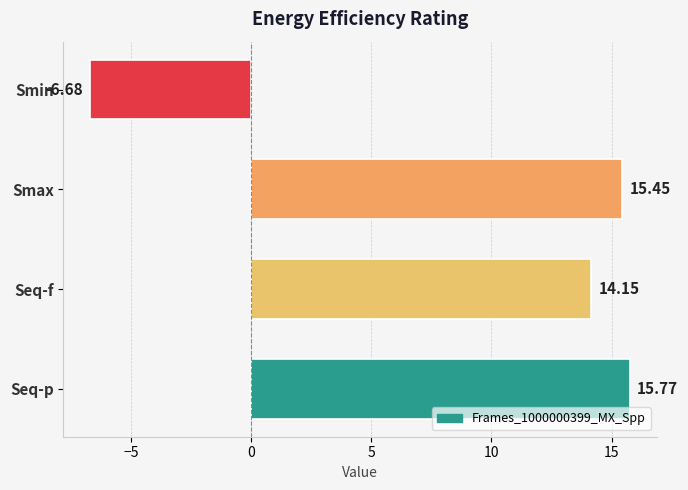

Rank the categories by value from lowest to highest.

Smin, Seq-f, Smax, Seq-p